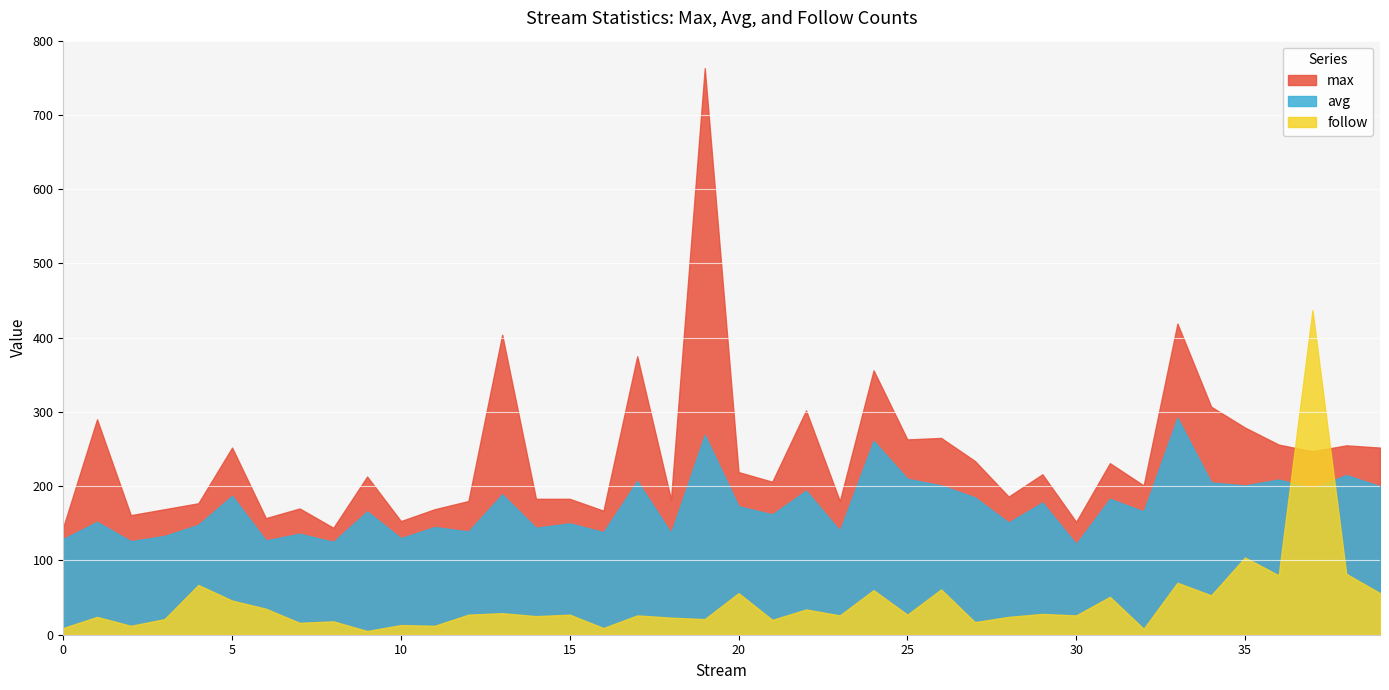

True or false: max and avg intersect in this chart.

False